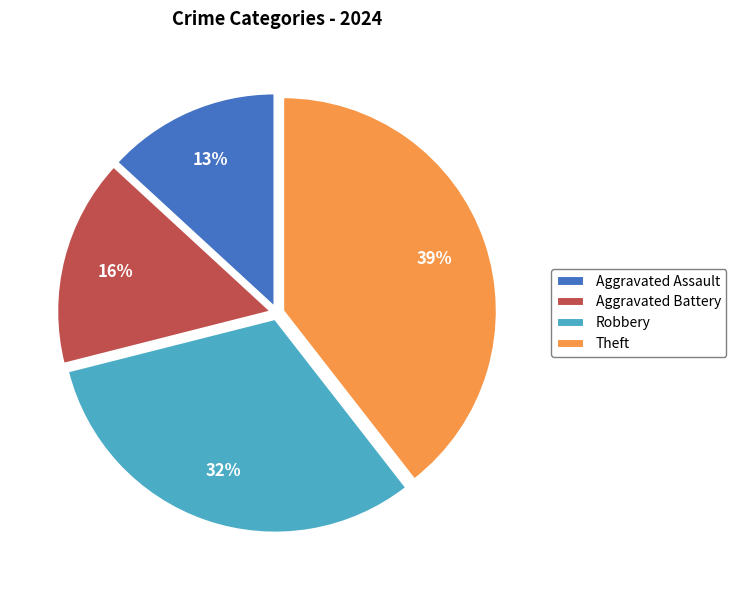

Combined, do Robbery and Theft account for over 50%?

Yes